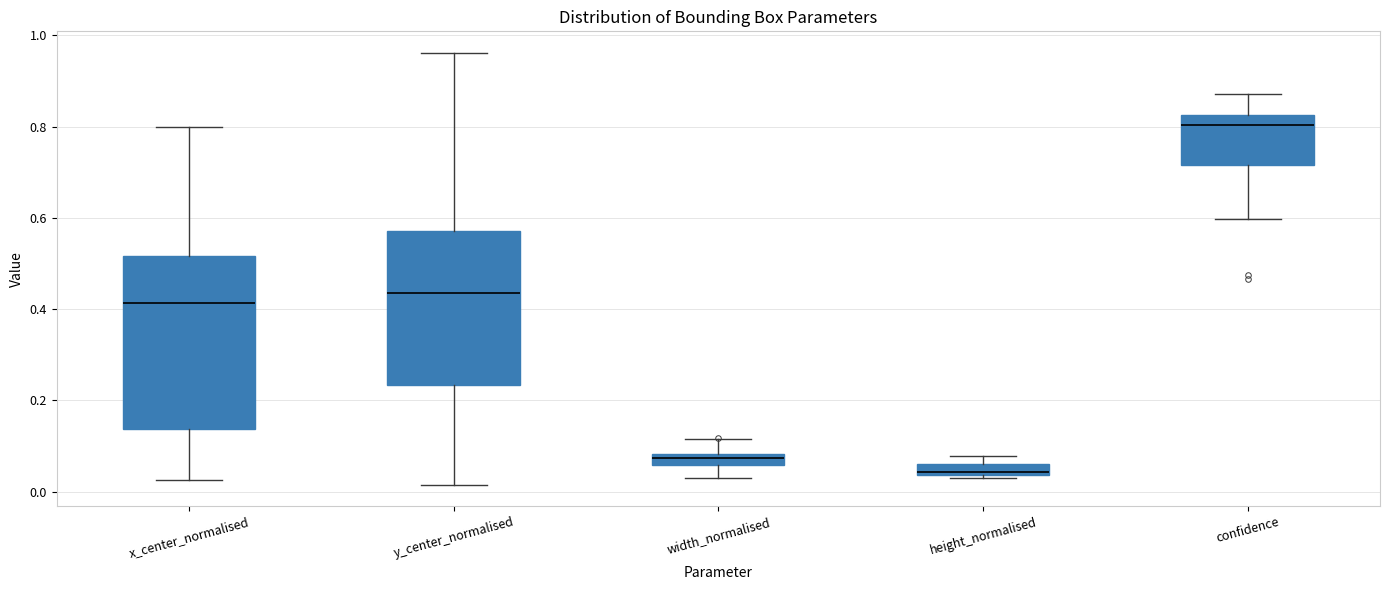

Which box's median line is the highest?

confidence